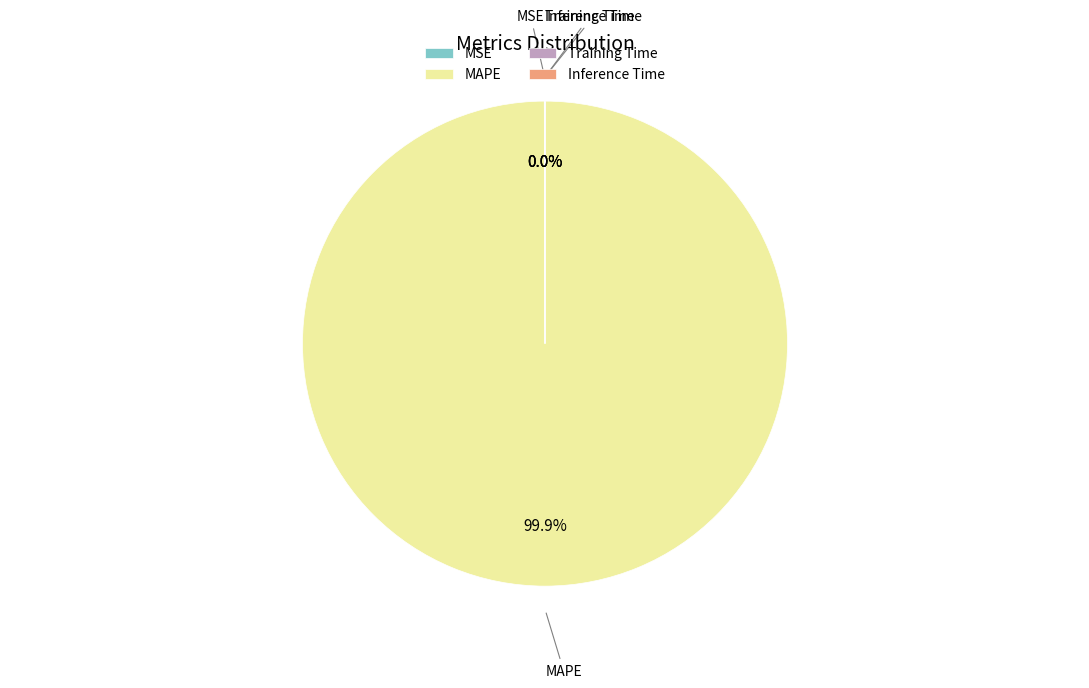

Which slice is the largest?

MAPE